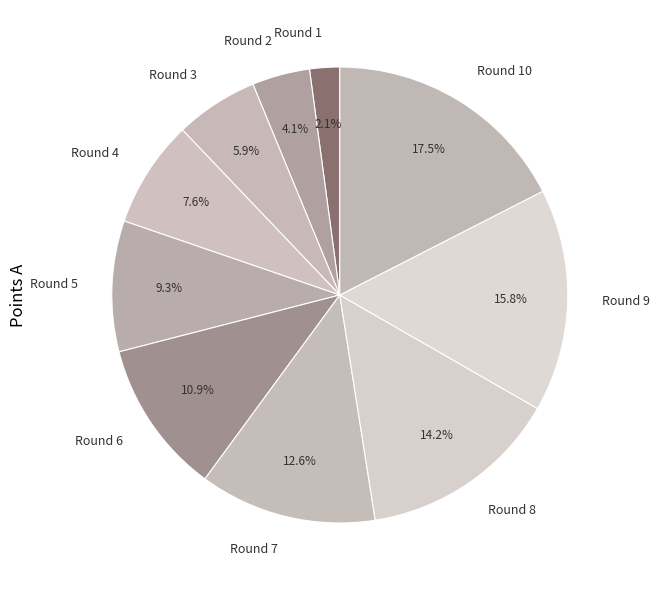

What is the largest slice in the pie chart?

Round 10